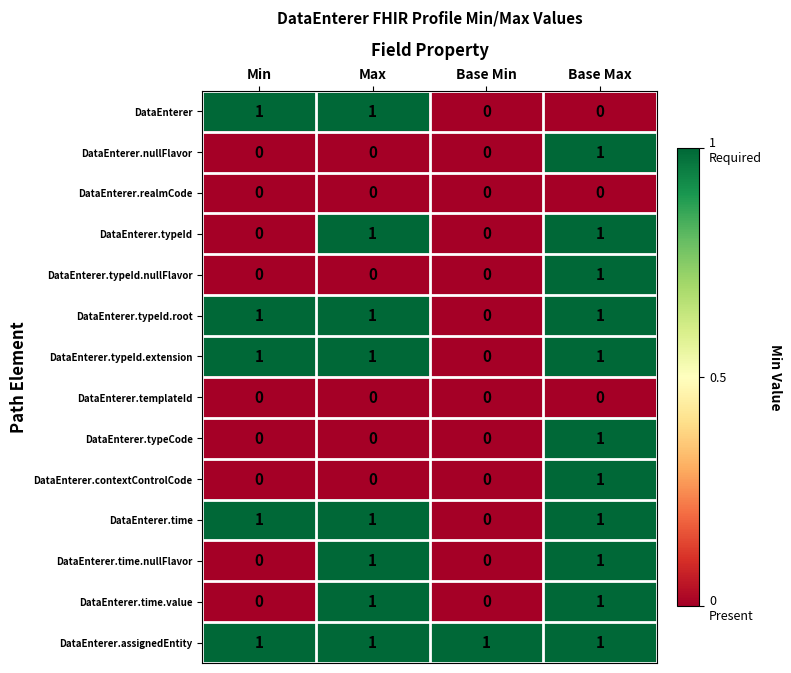

At how many categories does at least one series exceed 0?

4